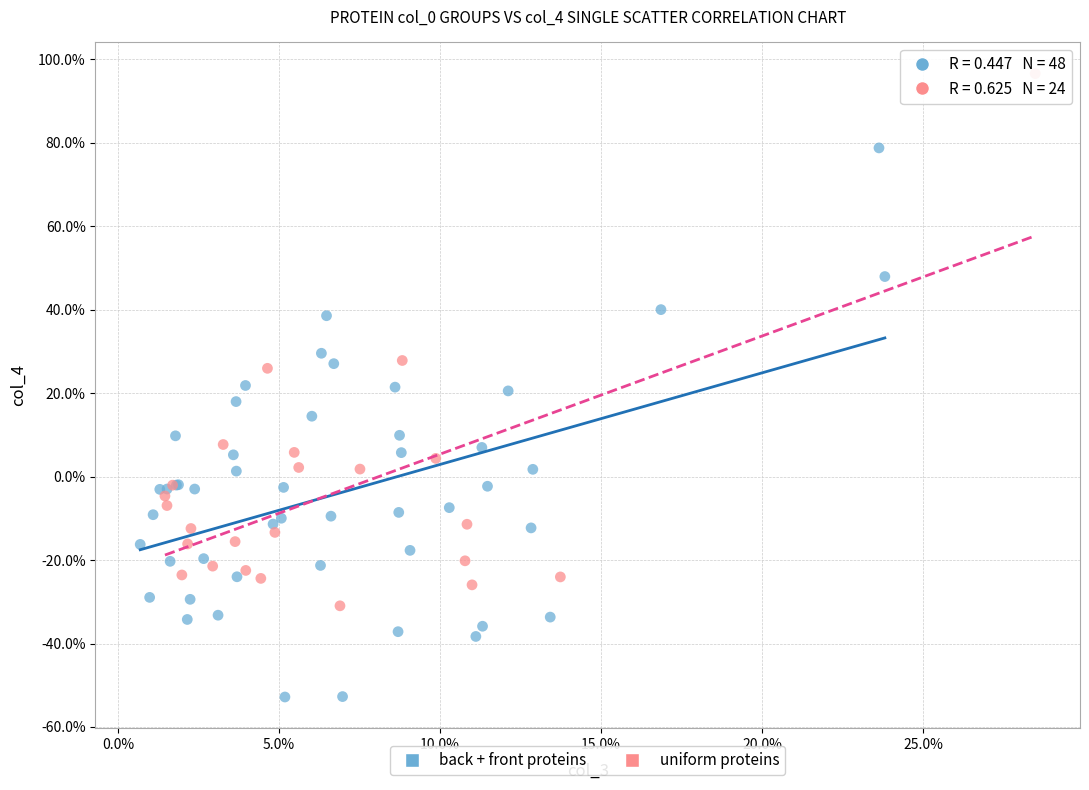

What are all the series names shown in the legend?

back + front proteins, uniform proteins